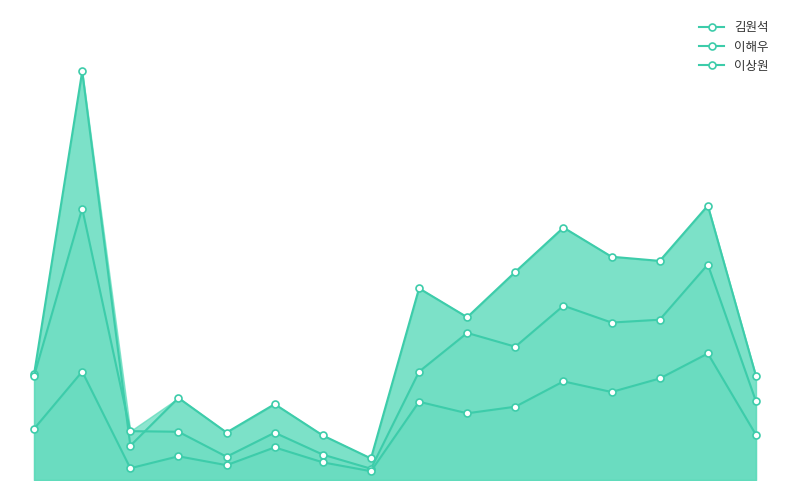

What is the sum of all 이해우 values?

34697